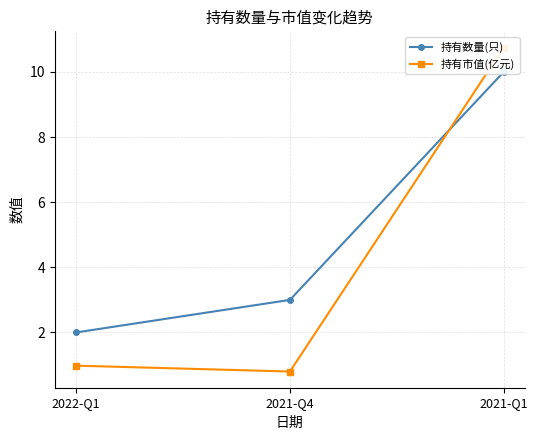

How many values in the 持有数量(只) series are below 3?

1